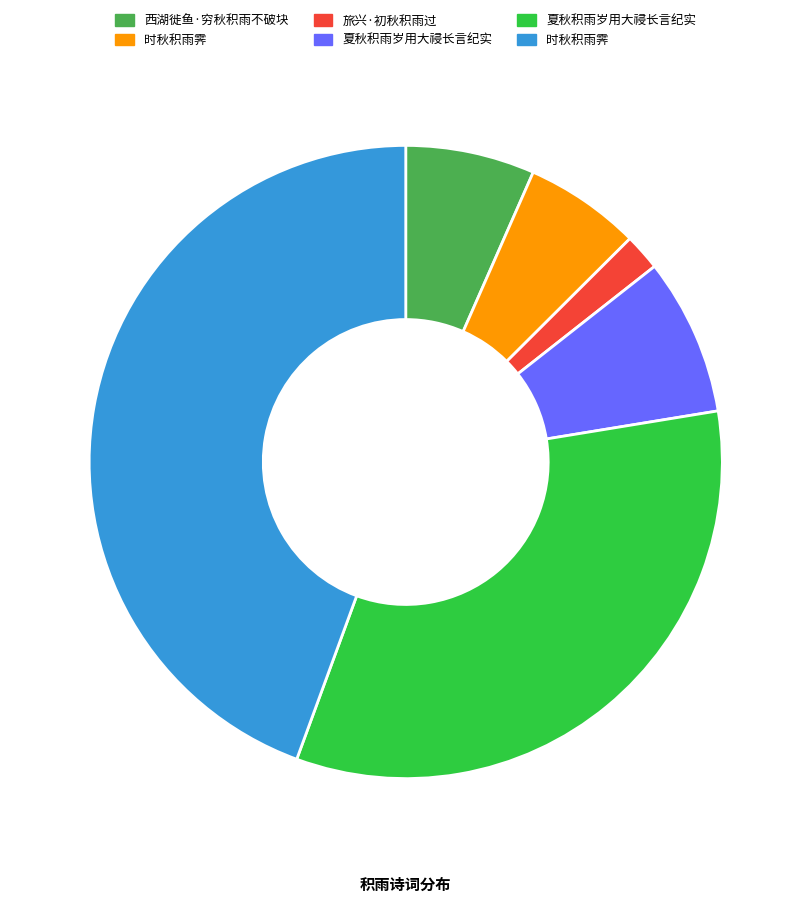

Does any single category account for the majority?

No